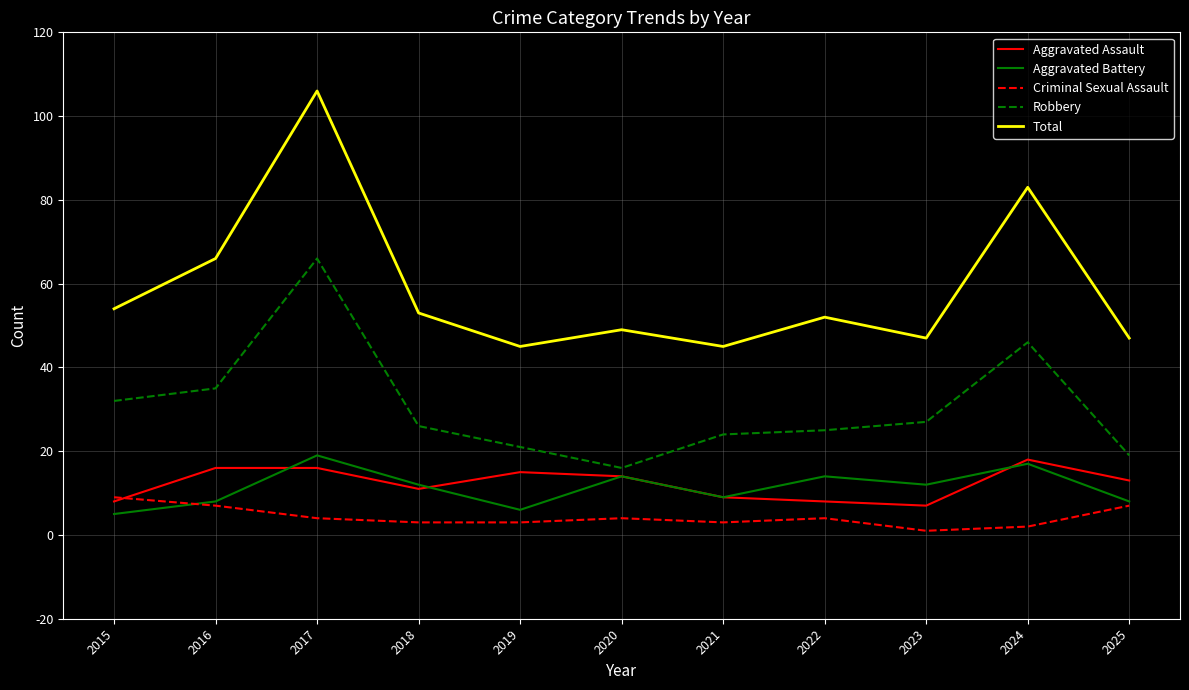

The Robbery series shows 7 at 2022. True or false?

False